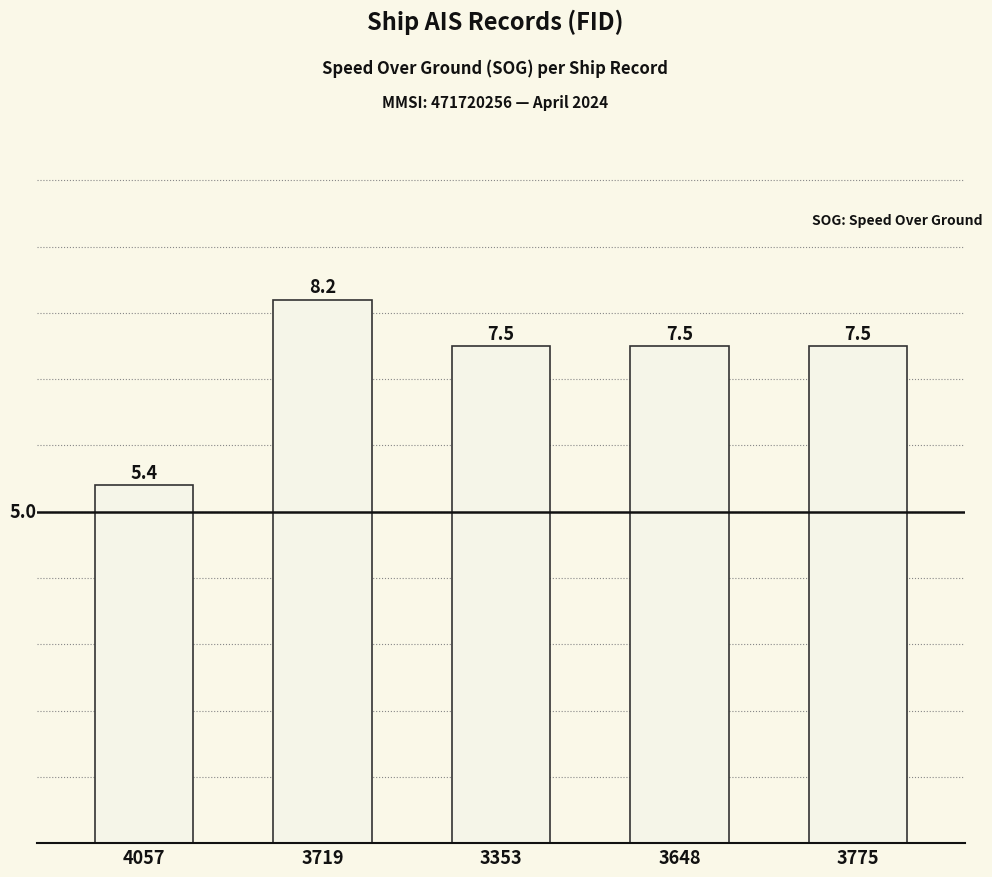

The chart shows a value of 13.4 at 3775. True or false?

False